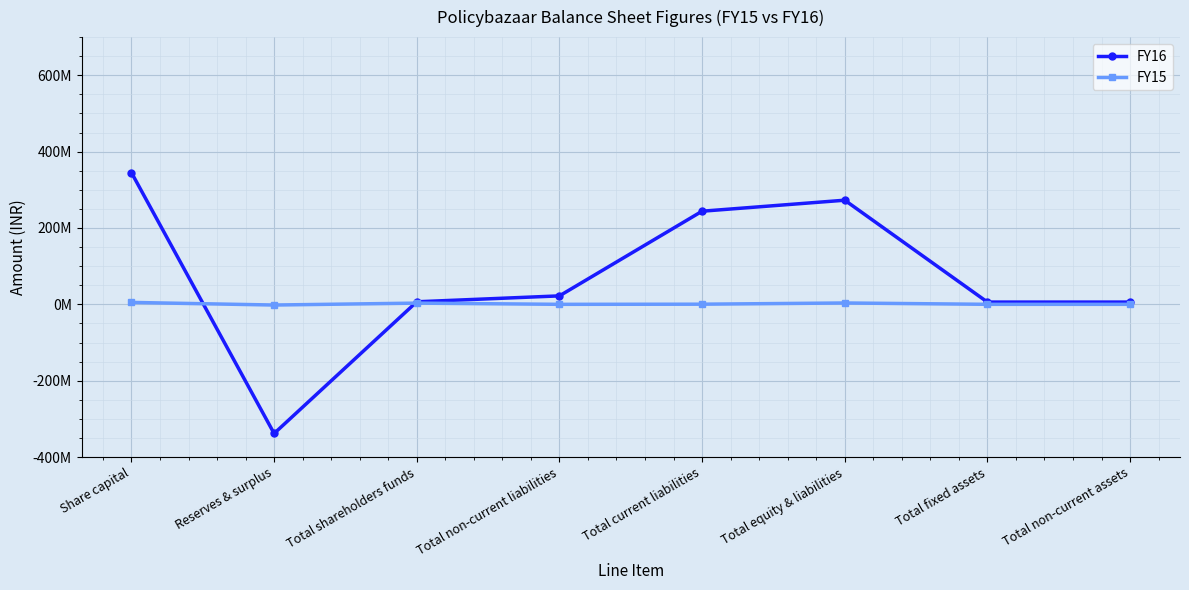

At which label is FY16 closest to 3331471?

Total fixed assets